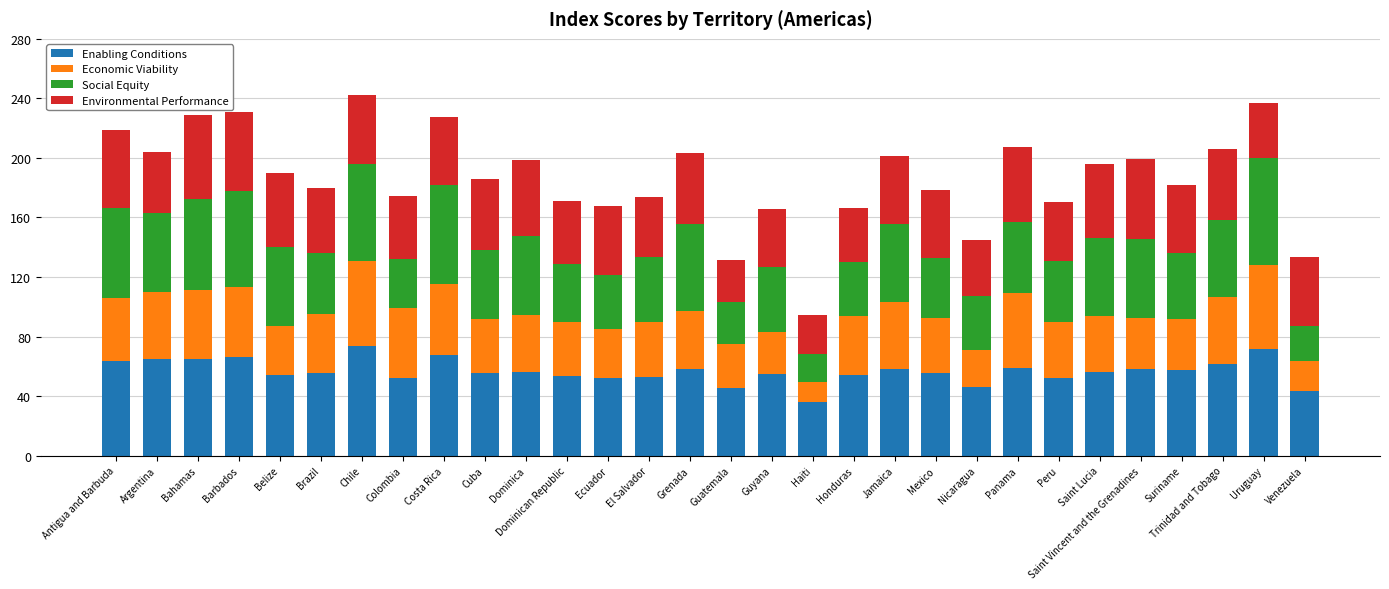

What is the difference between the maximum and minimum values in the Enabling Conditions series?

37.7